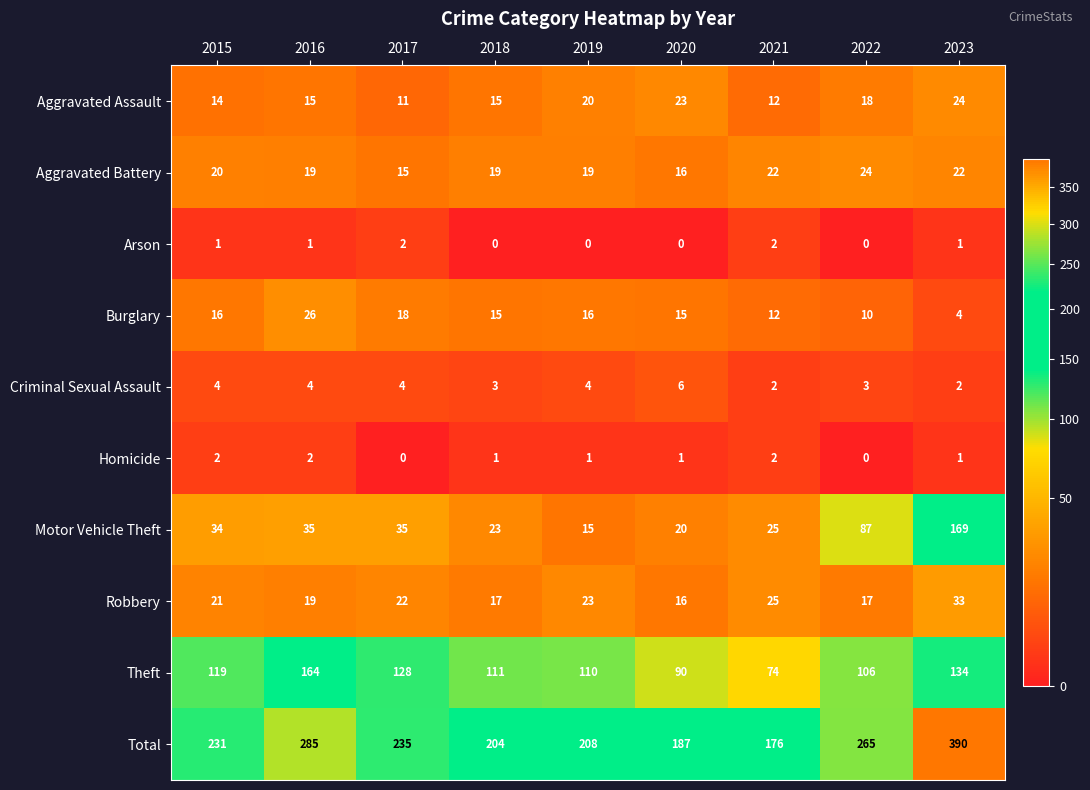

Which category has the highest value across all series?

2023